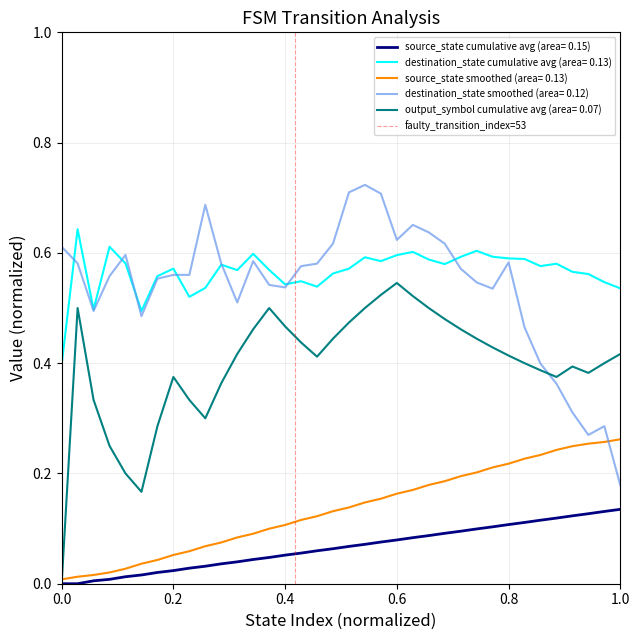

Is this an area chart (filled region under the line)?

No